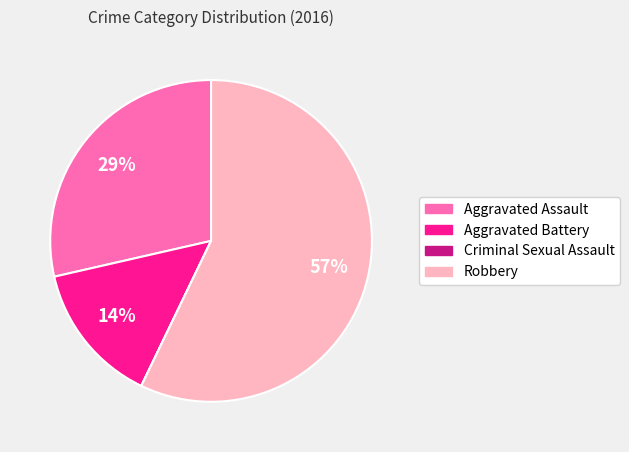

The Aggravated Assault slice represents 29% of the pie. True or false?

True